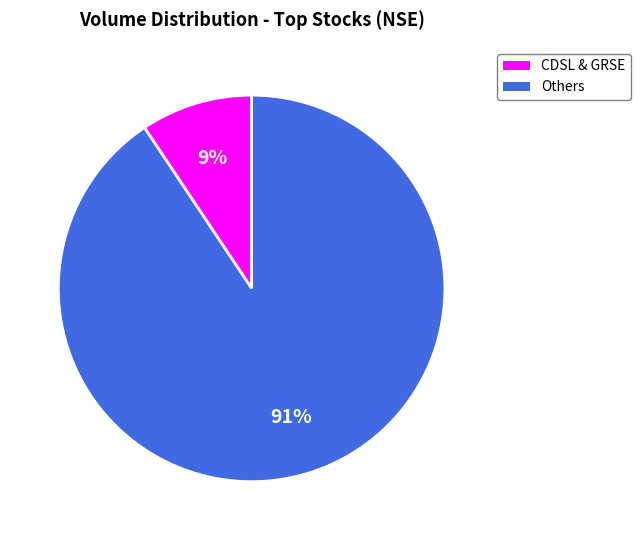

Is there a majority slice in this chart?

Yes